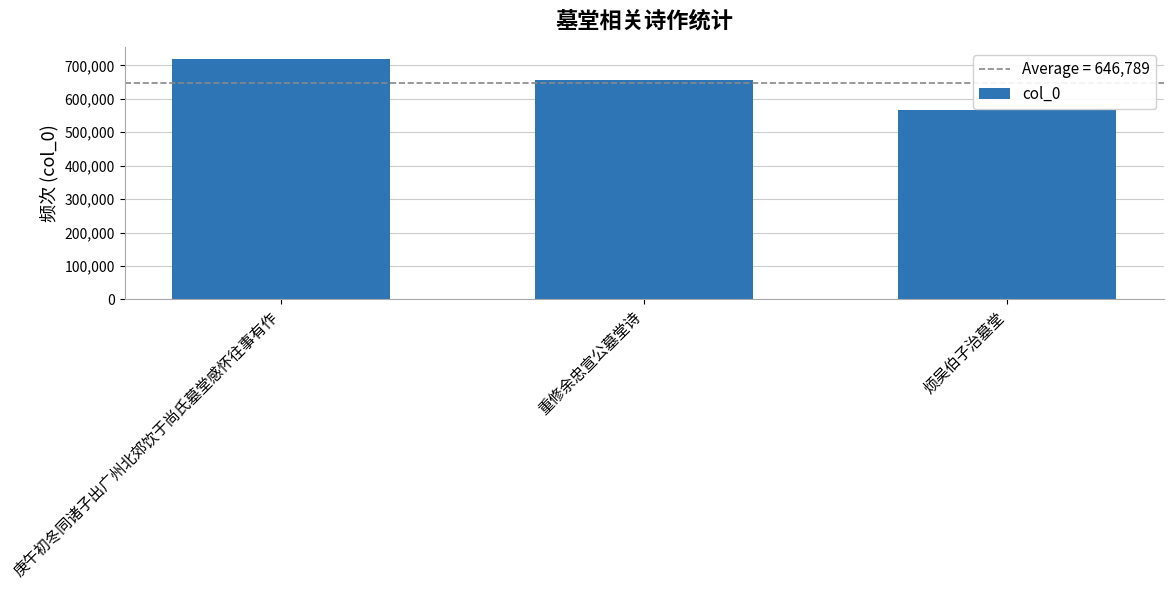

What is the sum of all values?

1940366